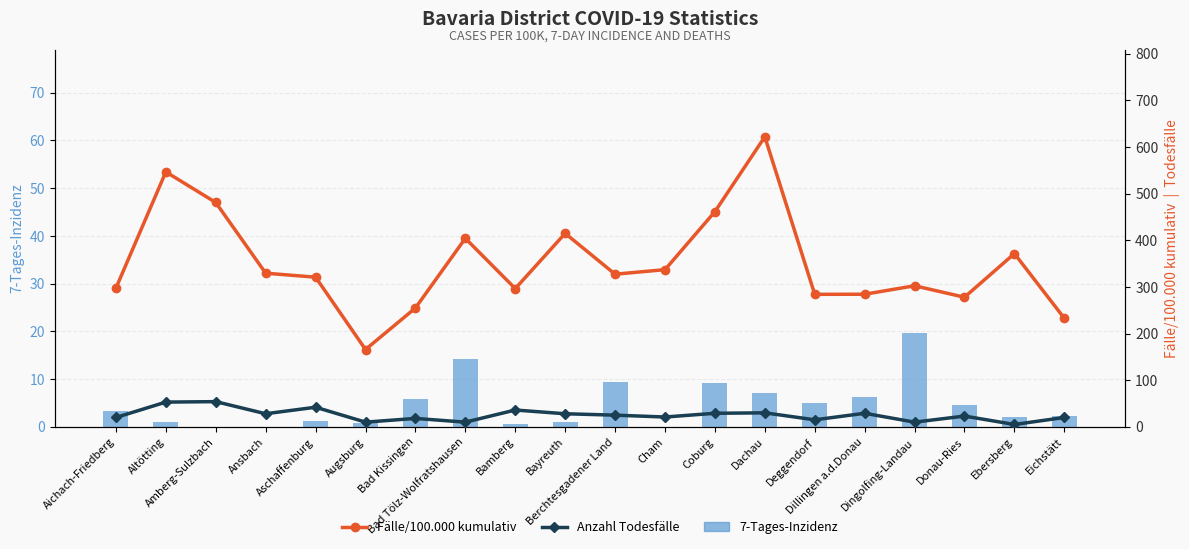

Where is Anzahl Todesfälle nearest to the value 29?

Coburg